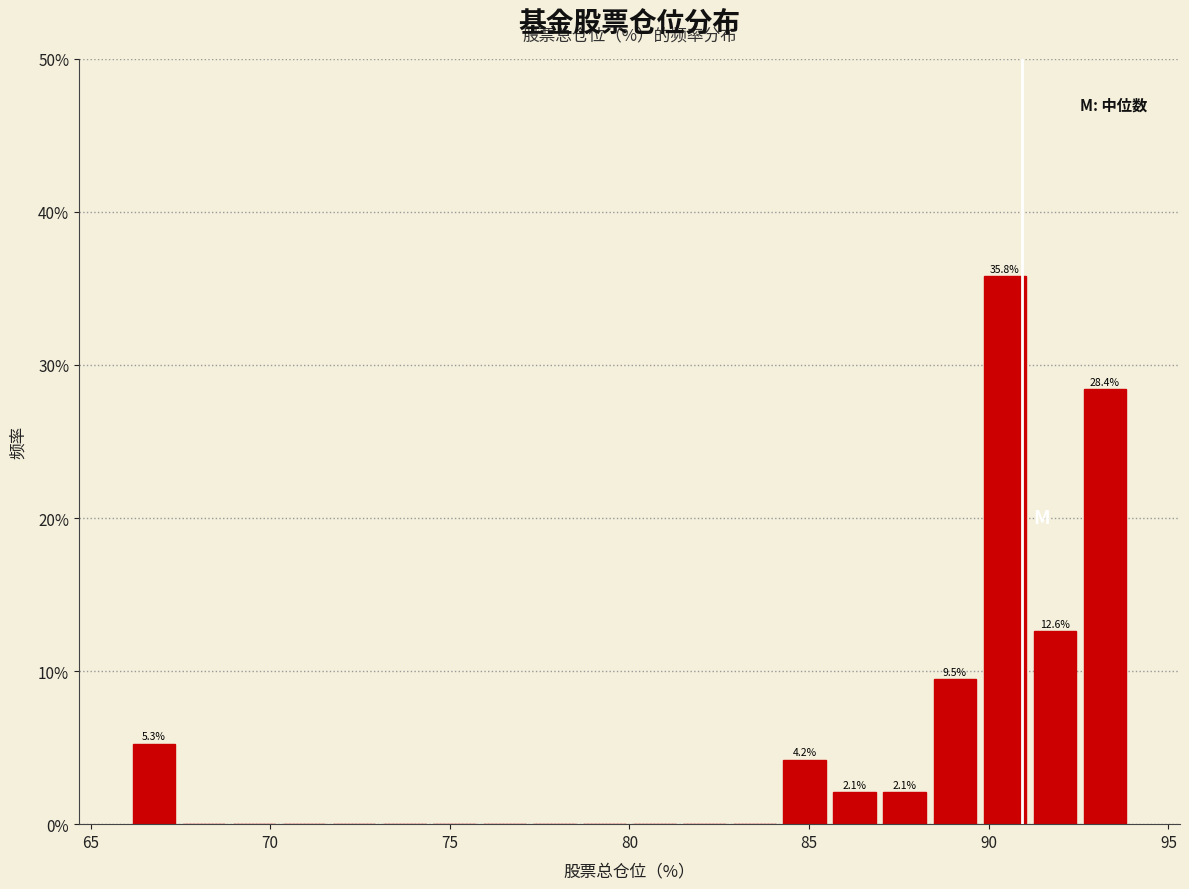

Read against the x-axis, roughly where is the centre of the tallest bar?

90.5